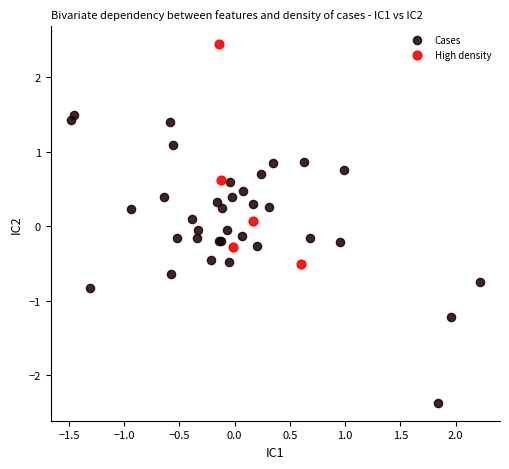

Which series contains the lowest Y value?

Cases